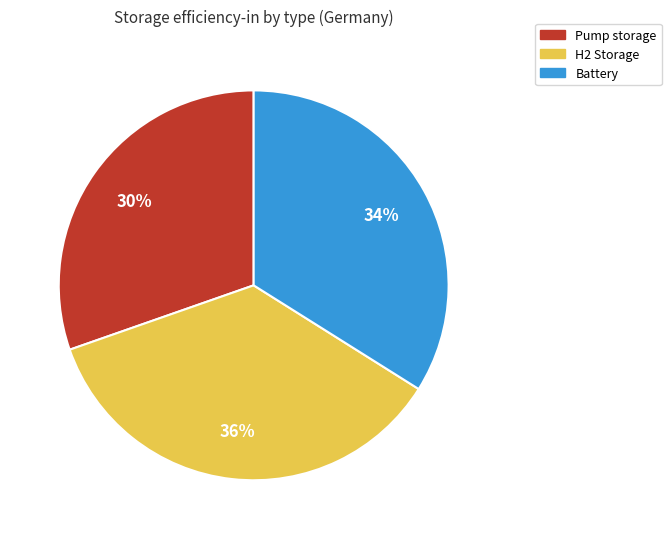

Rank the categories by value from highest to lowest.

H2 Storage, Battery, Pump storage